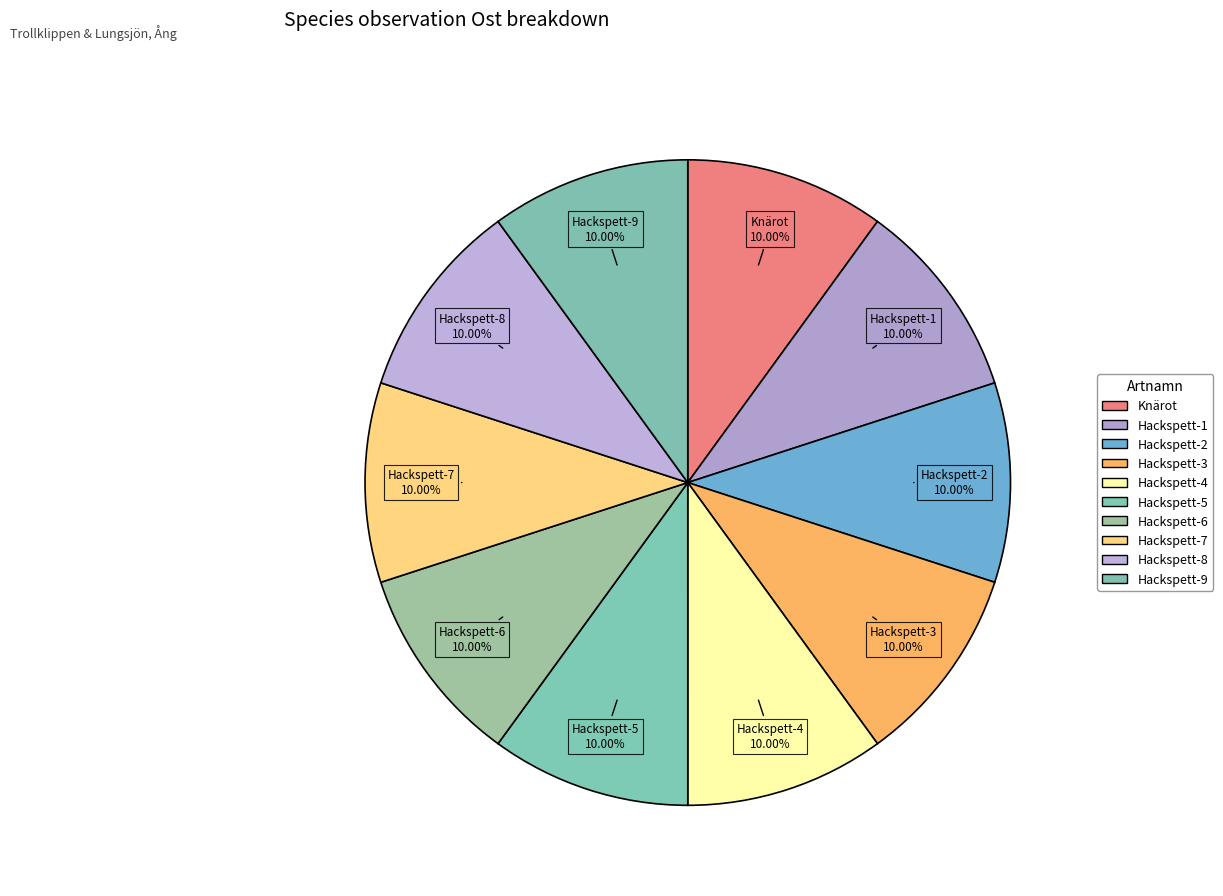

How many slices are in this pie chart?

10